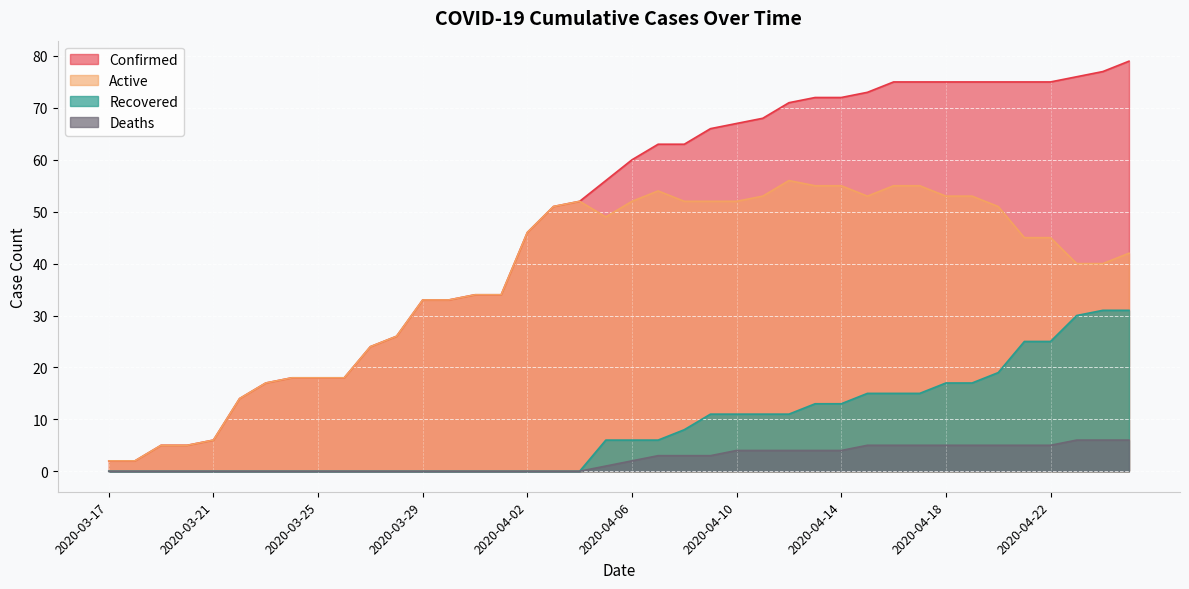

What is the greatest value displayed?

79